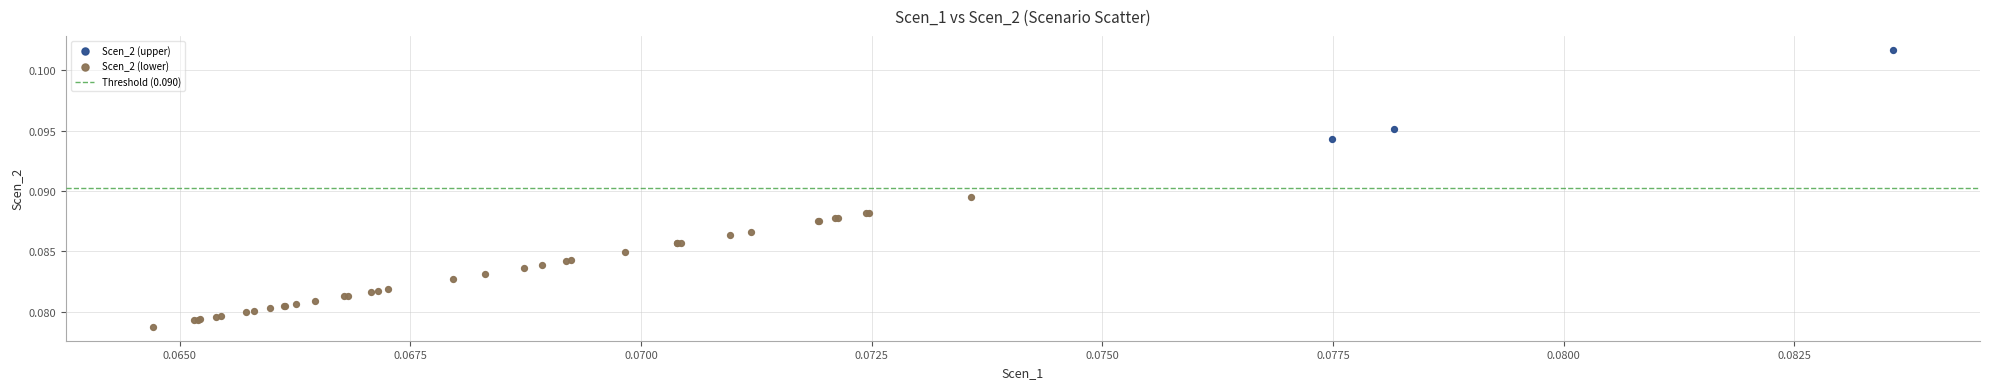

Which series has the widest spread of Y values?

Scen_2 (lower)